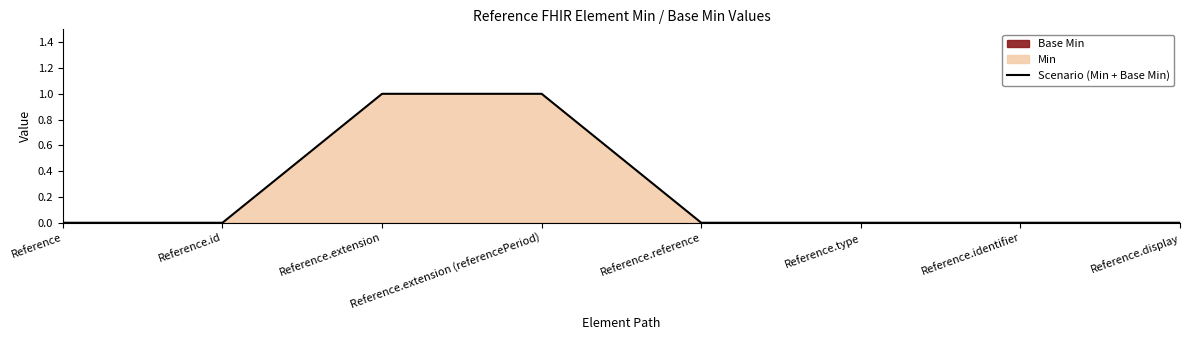

Is it true that the value at Reference.identifier is 0?

True